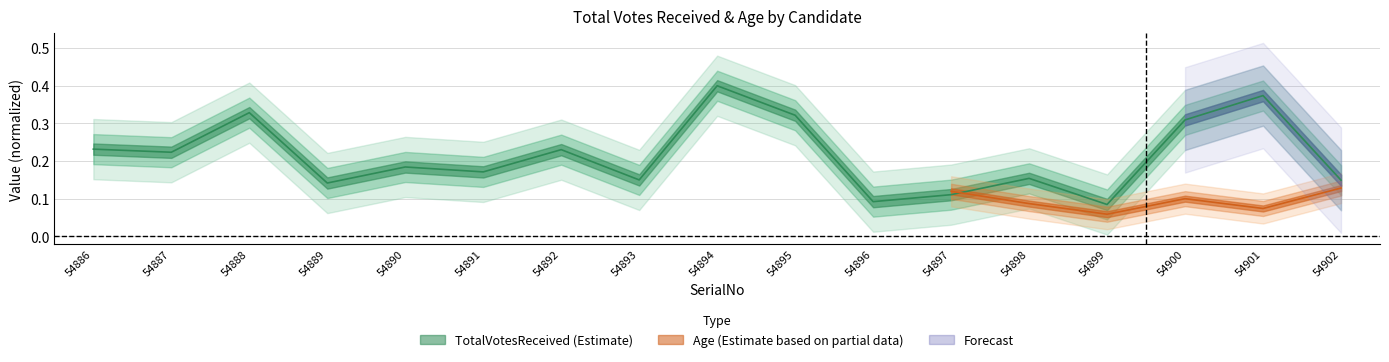

Which has a higher value, 54889 or 54900?

54900